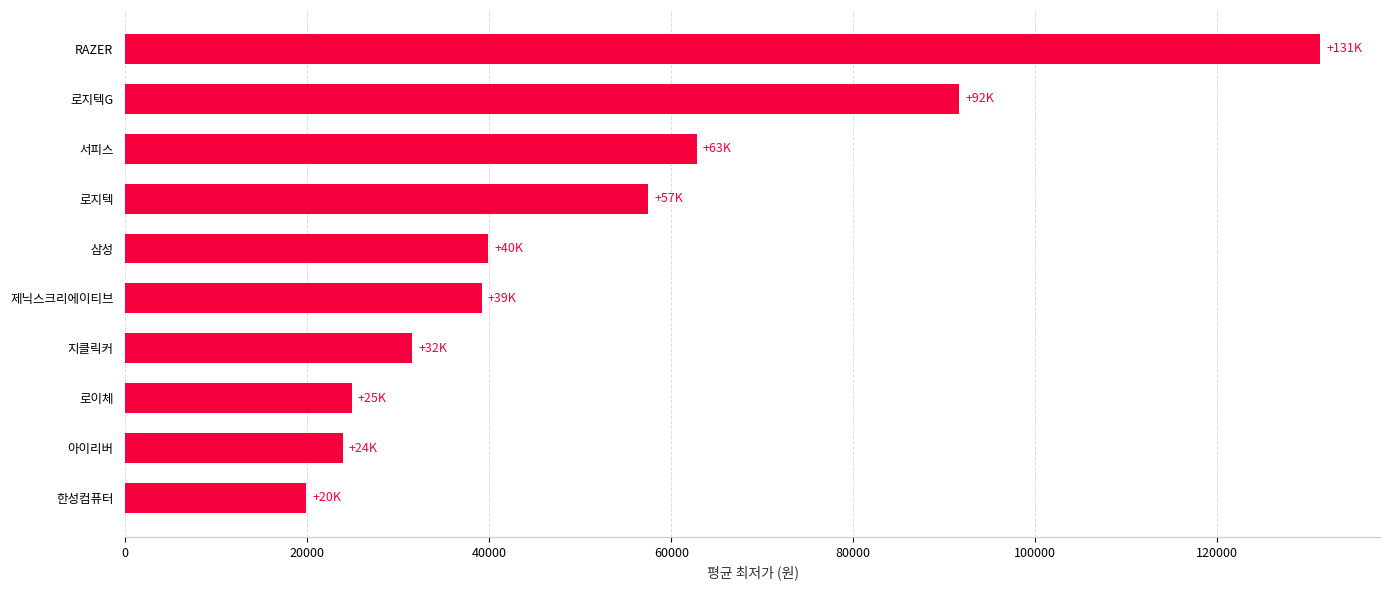

What is the ratio of the value at 로이체 to the value at 로지텍G?

0.3